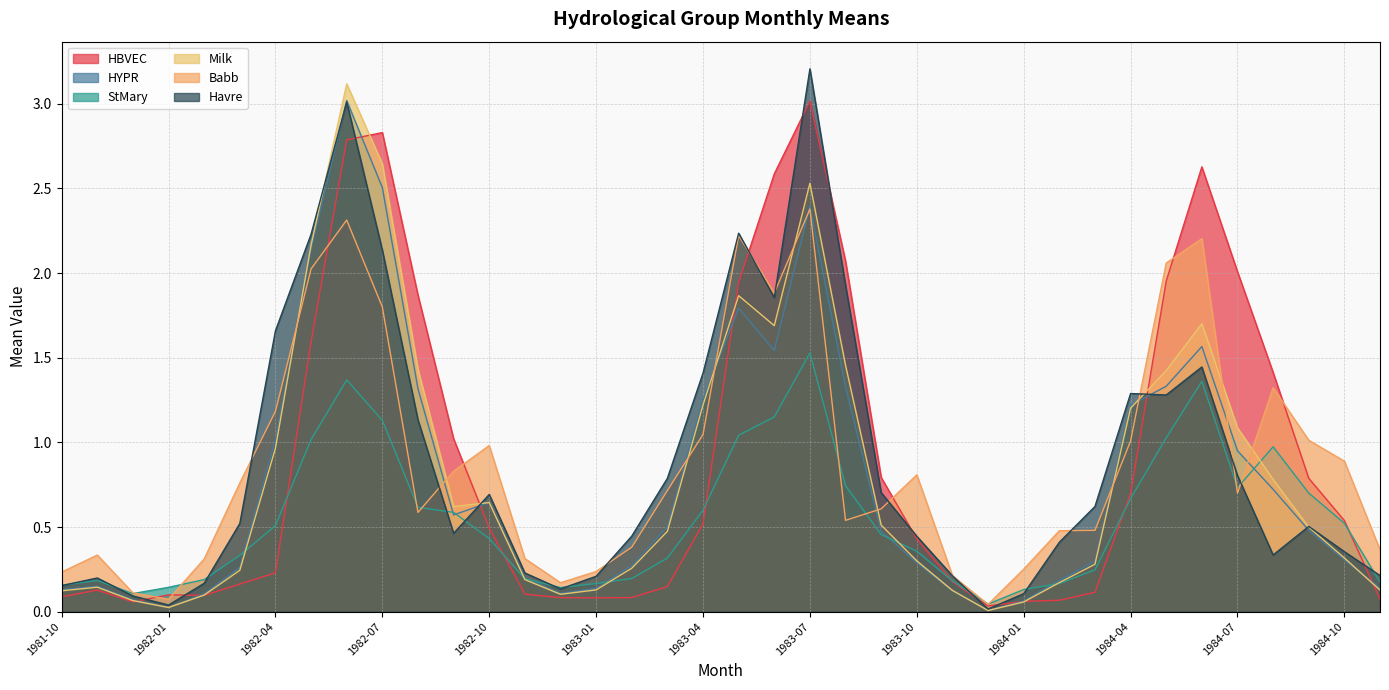

Does the chart display data point markers on the line(s)?

No